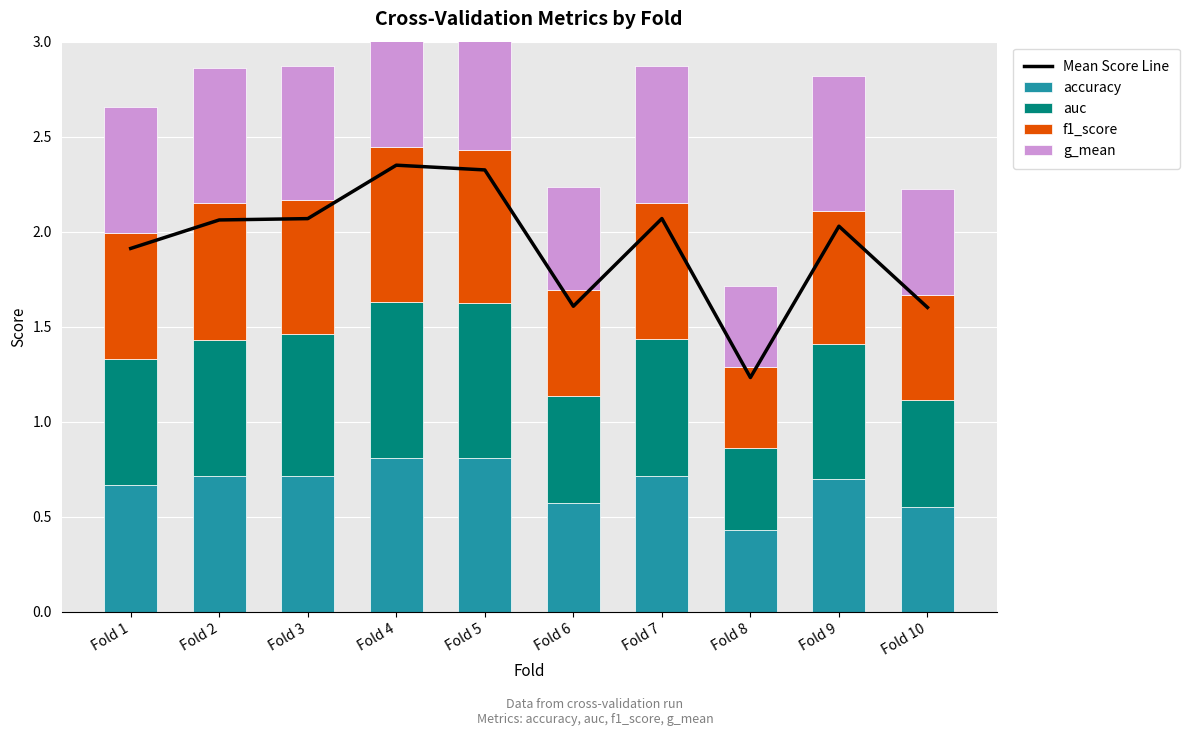

Reading left to right, list all the values displayed in this chart.

Mean Score Line: 1.9	2.1	2.1	2.4	2.3	1.6	2.1	1.2	2.0	1.6
accuracy: 0.7	0.7	0.7	0.8	0.8	0.6	0.7	0.4	0.7	0.6
auc: 0.7	0.7	0.8	0.8	0.8	0.6	0.7	0.4	0.7	0.6
f1_score: 0.7	0.7	0.7	0.8	0.8	0.6	0.7	0.4	0.7	0.6
g_mean: 0.7	0.7	0.7	0.8	0.8	0.5	0.7	0.4	0.7	0.6